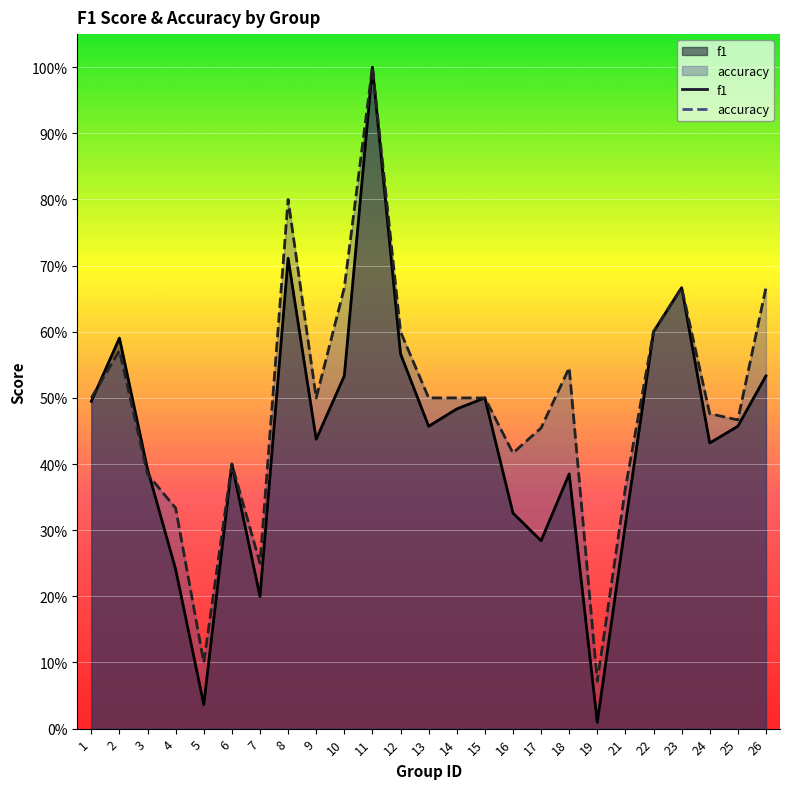

How many lines are shown in the chart?

2